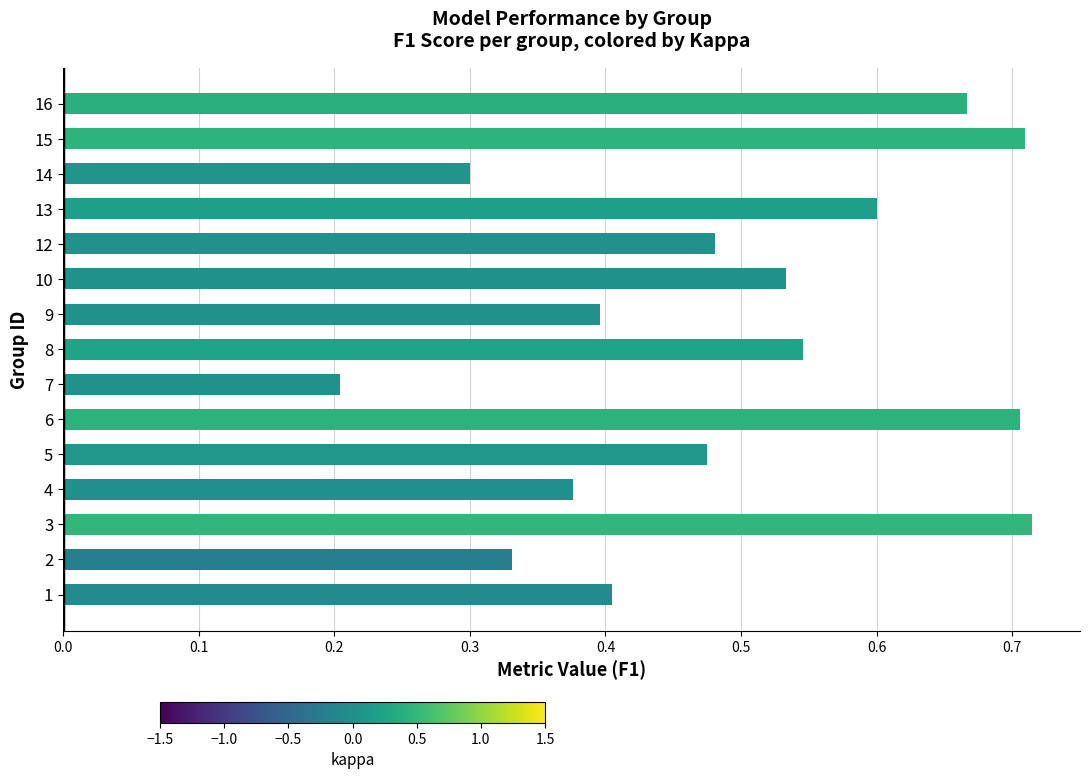

How many bars are there in total?

15